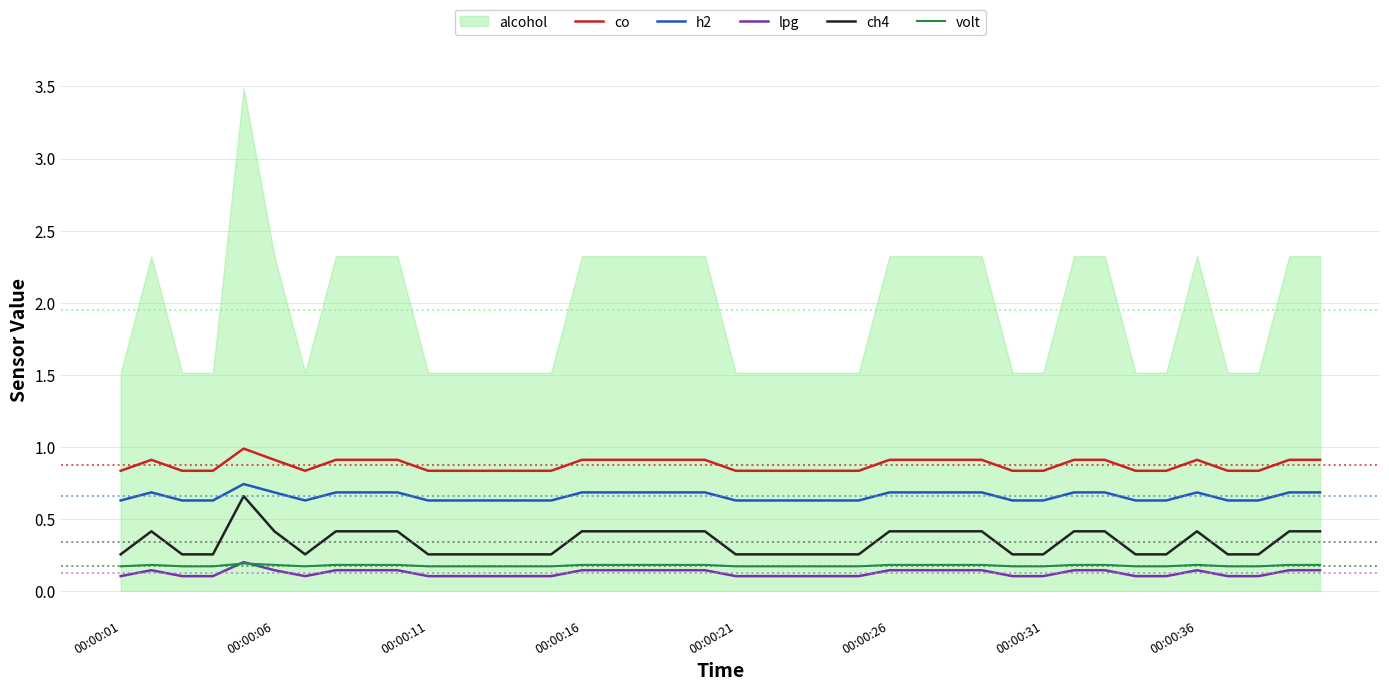

True or false: ch4 and volt intersect in this chart.

False